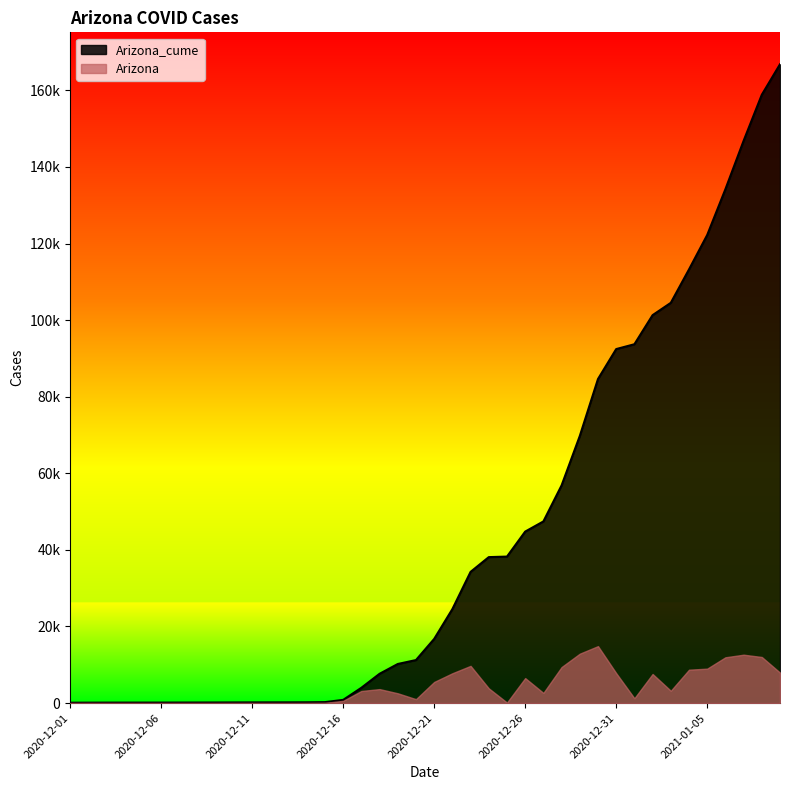

What is the change in value from 2020-12-14 to 2020-12-15?

+47